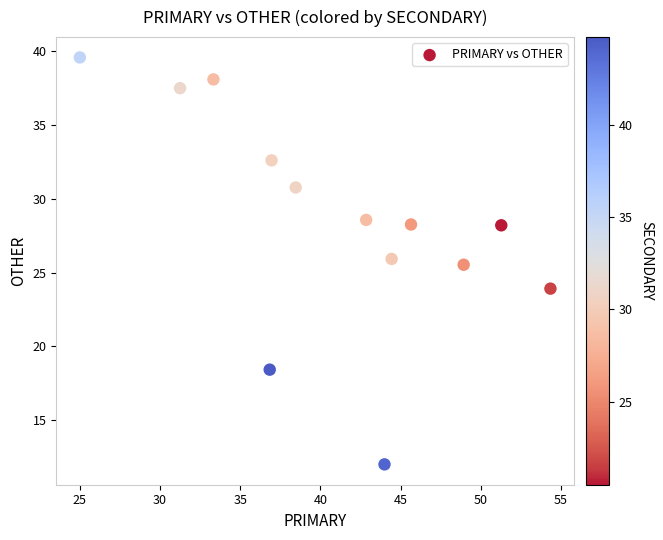

What is the range of X values (max minus min)?

29.3